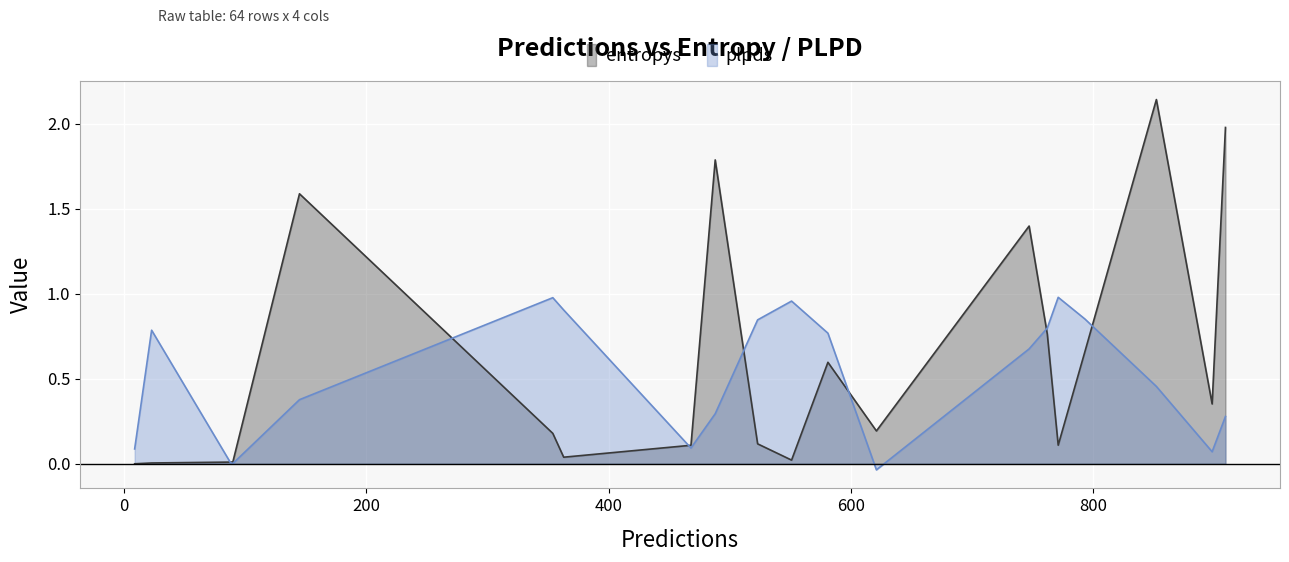

List the series in order of their peak value, highest first.

entropys, plpds